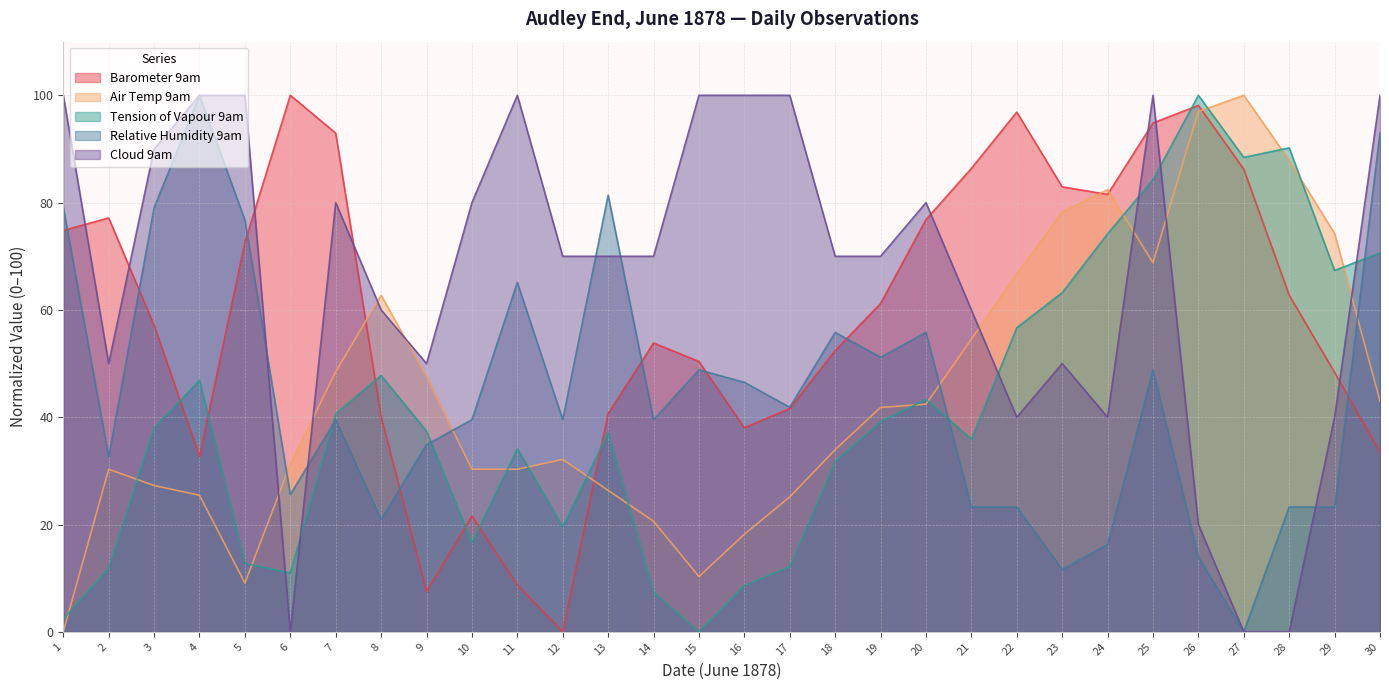

Does the chart display data point markers on the line(s)?

No